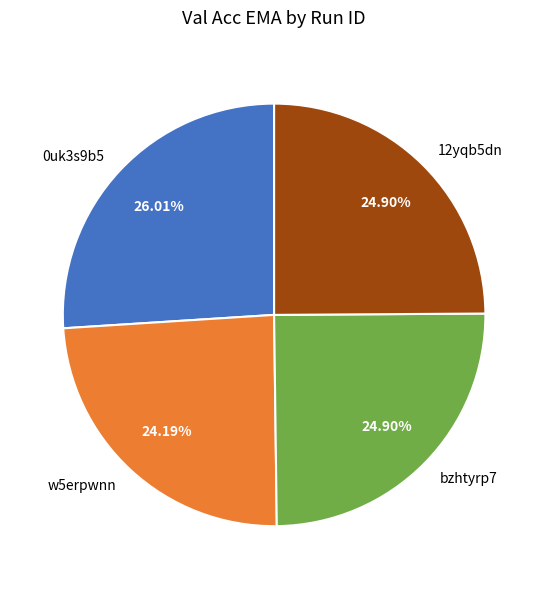

How many segments does this pie chart have?

4